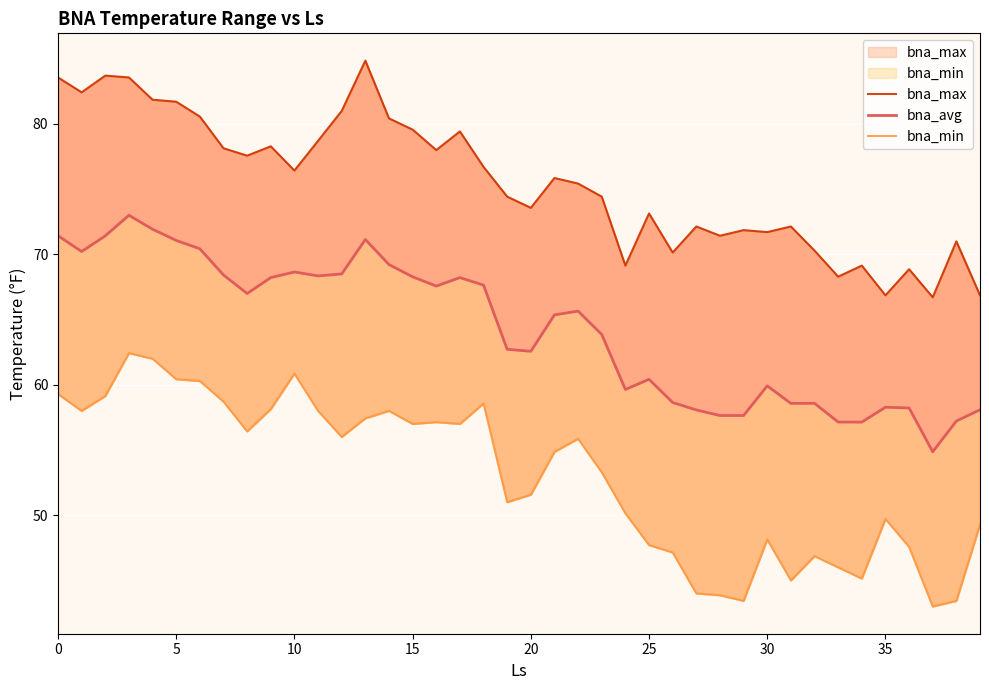

At how many categories does at least one series exceed 81?

7